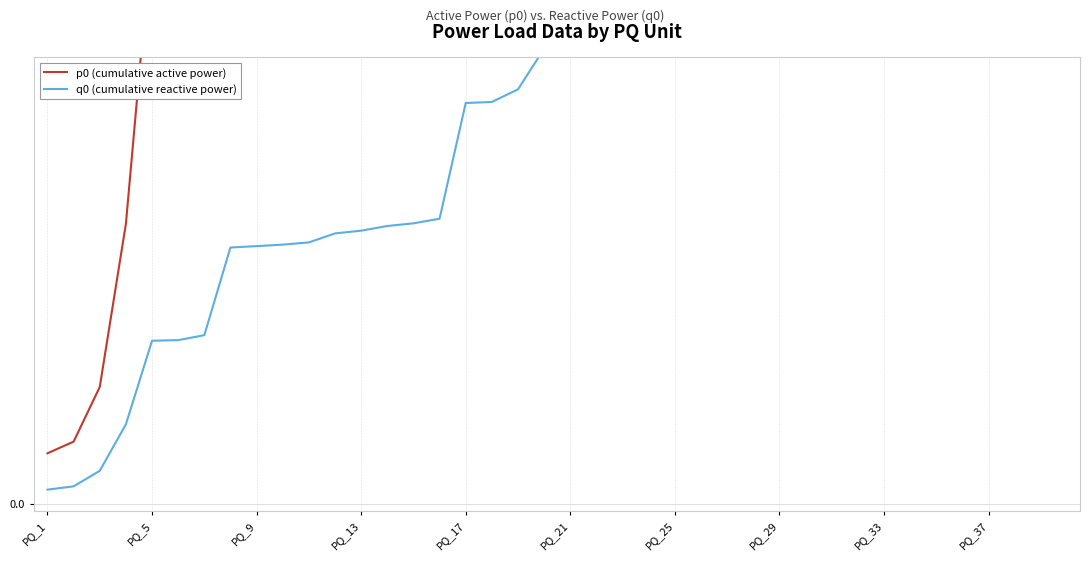

True or false: p0 (cumulative active power) and q0 (cumulative reactive power) cross at least once.

False